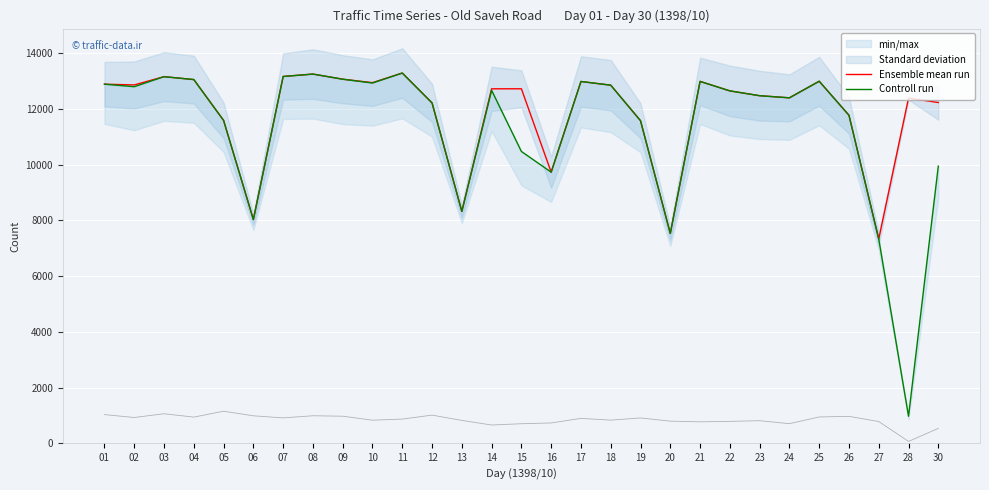

List the series in order of their overall mean, lowest first.

Controll run, Ensemble mean run